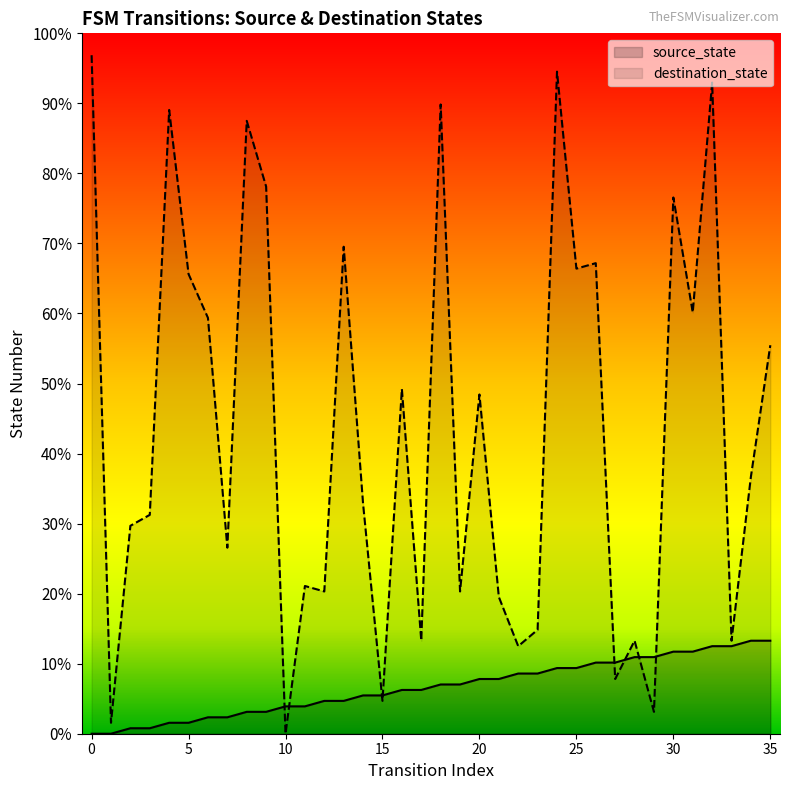

Reading left to right, extract all data points from this chart.

source_state: 0=0.0	1=0.0	2=0.8	3=0.8	4=1.6	5=1.6	6=2.3	7=2.3	8=3.1	9=3.1	10=3.9	11=3.9	12=4.7	13=4.7	14=5.5	15=5.5	16=6.2	17=6.2	18=7.0	19=7.0	20=7.8	21=7.8	22=8.6	23=8.6	24=9.4	25=9.4	26=10.2	27=10.2	28=10.9	29=10.9	30=11.7	31=11.7	32=12.5	33=12.5	34=13.3	35=13.3
destination_state: 0=96.9	1=1.6	2=29.7	3=31.2	4=89.1	5=65.6	6=59.4	7=26.6	8=87.5	9=78.1	10=0.0	11=21.1	12=20.3	13=69.5	14=32.8	15=4.7	16=49.2	17=13.3	18=89.8	19=20.3	20=48.4	21=19.5	22=12.5	23=14.8	24=94.5	25=66.4	26=67.2	27=7.8	28=13.3	29=3.1	30=76.6	31=60.2	32=93.0	33=13.3	34=36.7	35=55.5